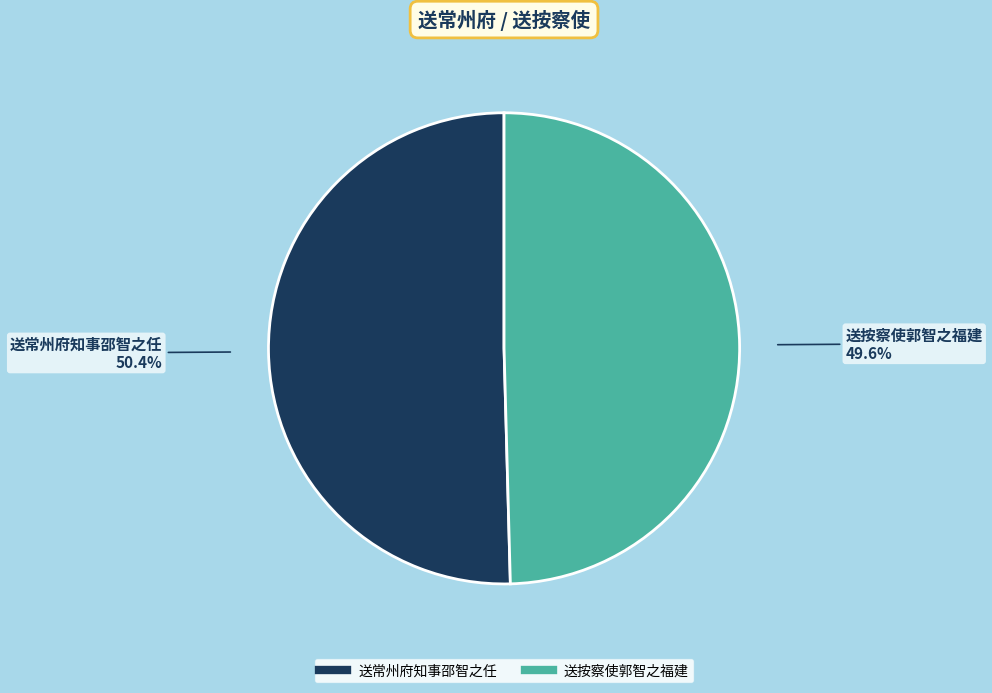

The 送常州府知事邵智之任 slice represents 50% of the pie. True or false?

True